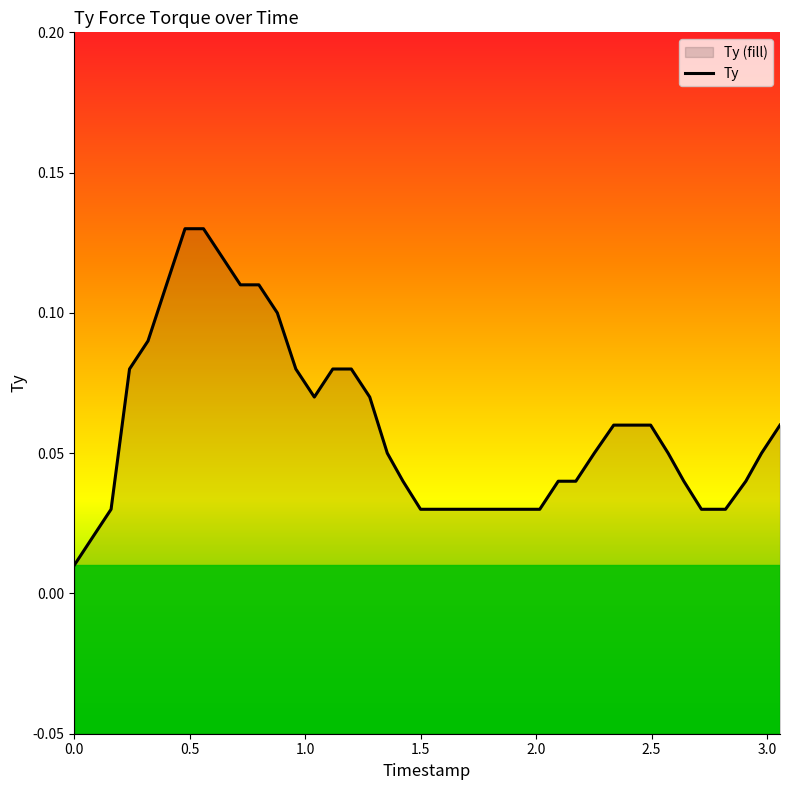

Reading left to right, extract all data points from this chart.

0.0	0.0	0.0	0.1	0.1	0.1	0.1	0.1	0.1	0.1	0.1	0.1	0.1	0.1	0.1	0.1	0.1	0.1	0.0	0.0	0.0	0.0	0.0	0.0	0.0	0.0	0.0	0.0	0.0	0.1	0.1	0.1	0.1	0.1	0.0	0.0	0.0	0.0	0.1	0.1